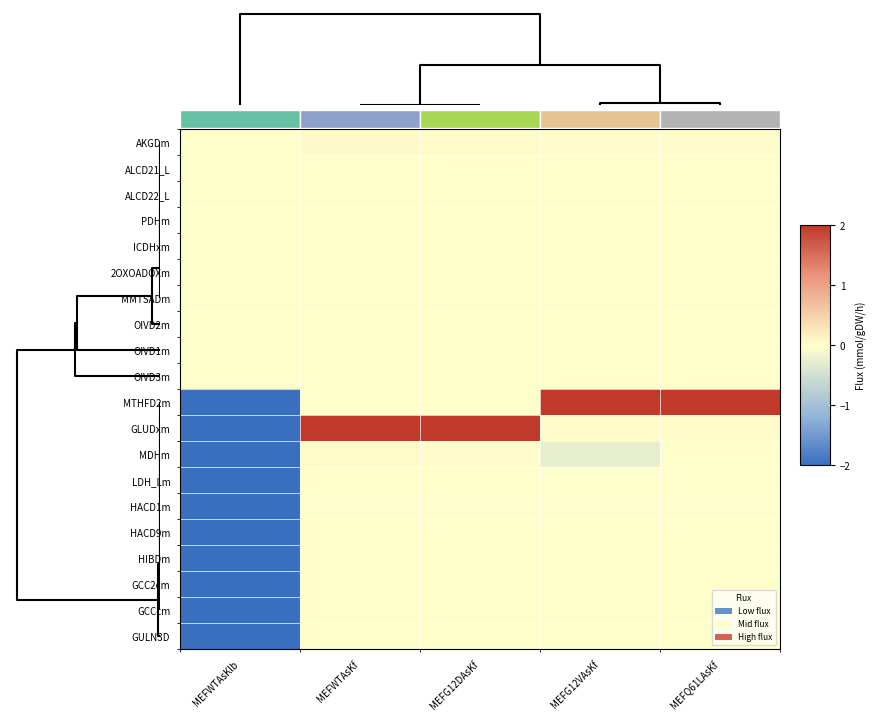

Which category has the lowest value in the AKGDm series?

MEFWTAsKlb